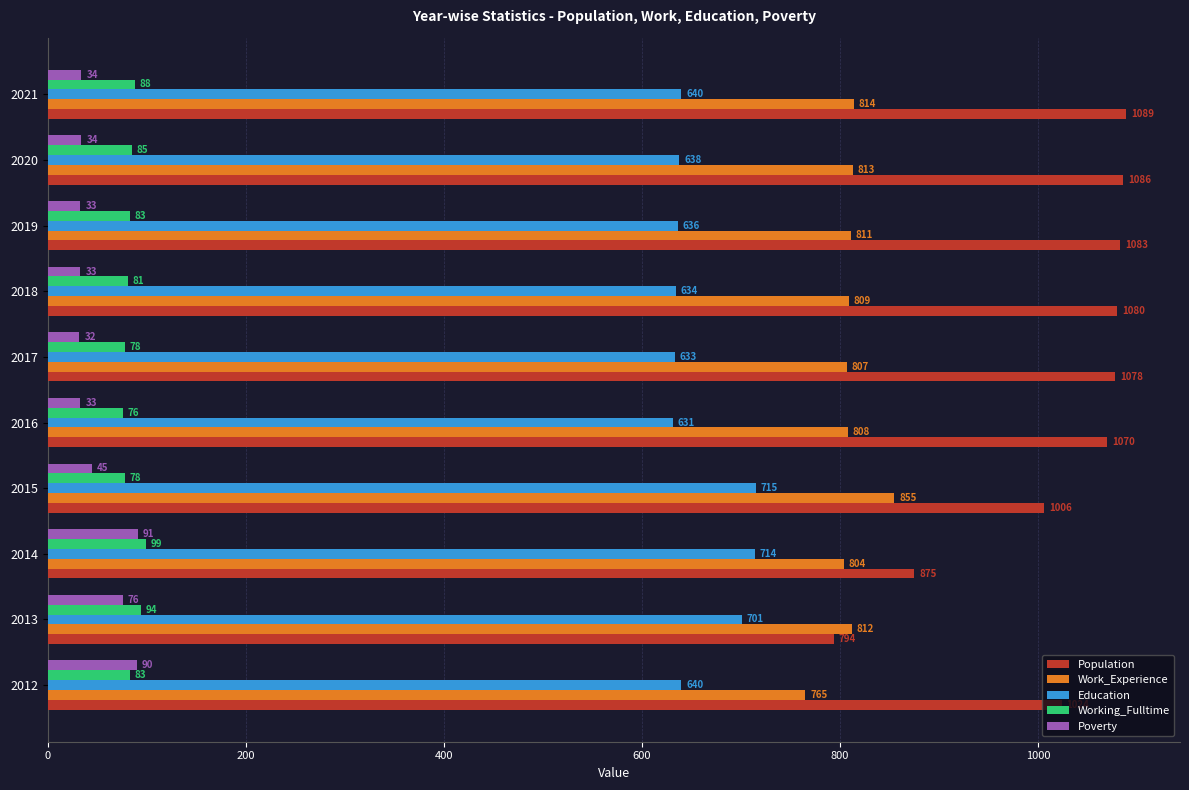

List the labels in order of Work_Experience value, largest first.

2015, 2021, 2020, 2013, 2019, 2018, 2016, 2017, 2014, 2012